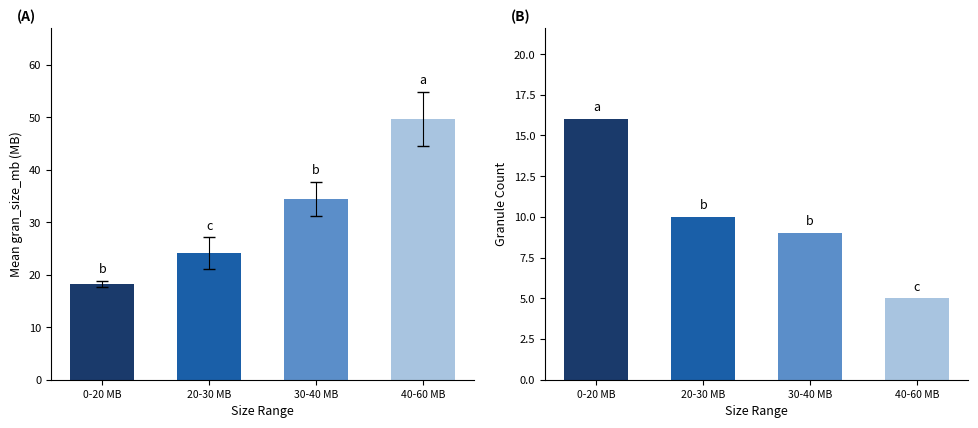

What is the sum of the gran_size_mb values at 30-40 MB and 40-60 MB?

84.1